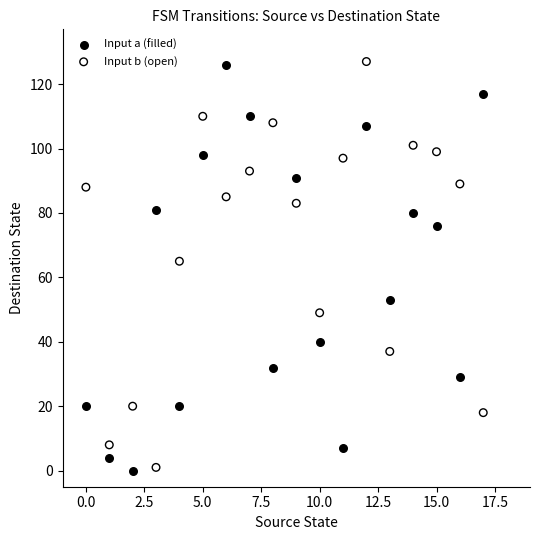

Across all series, what Y value is closest to 63?

65